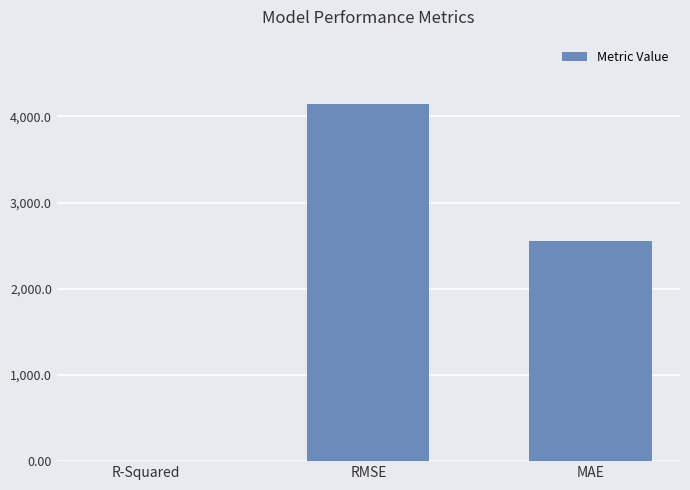

Reading left to right, list all the values displayed in this chart.

R-Squared=0.8	RMSE=4144.6	MAE=2557.7